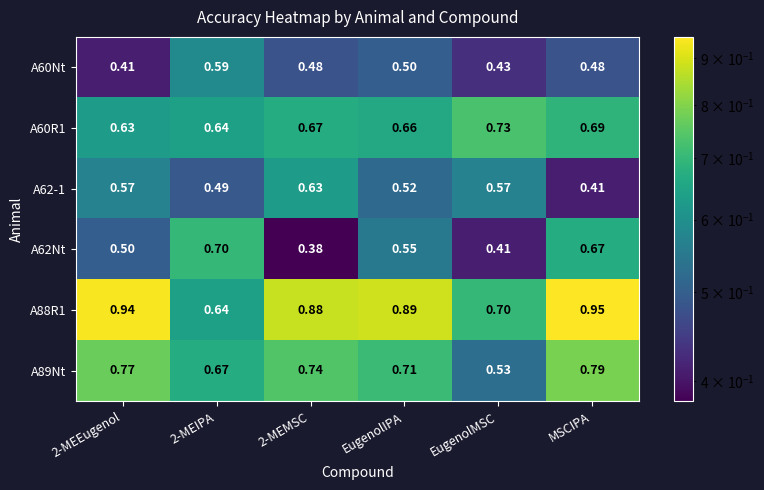

Which category has the lowest value in the A62-1 series?

MSCIPA